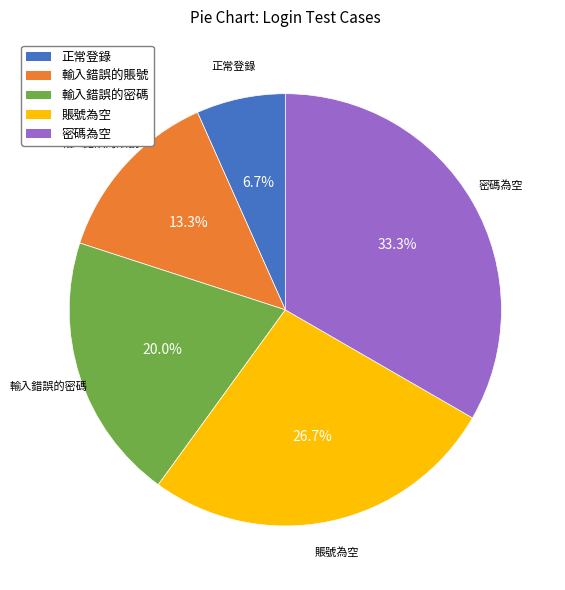

What is the ratio of the value at 賬號為空 to the value at 正常登錄?

4.0